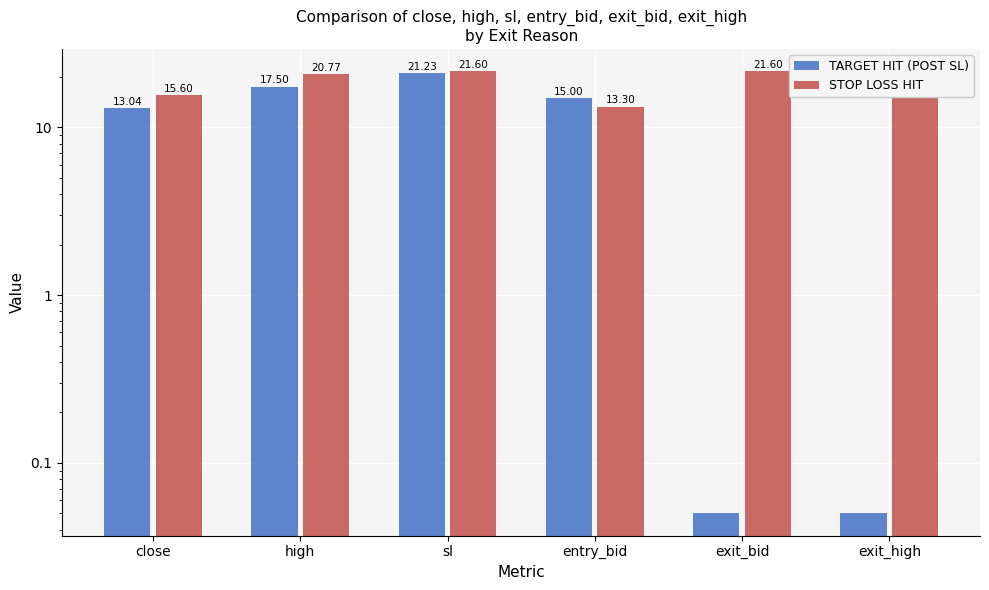

What are all the series names shown in the legend?

TARGET HIT (POST SL), STOP LOSS HIT